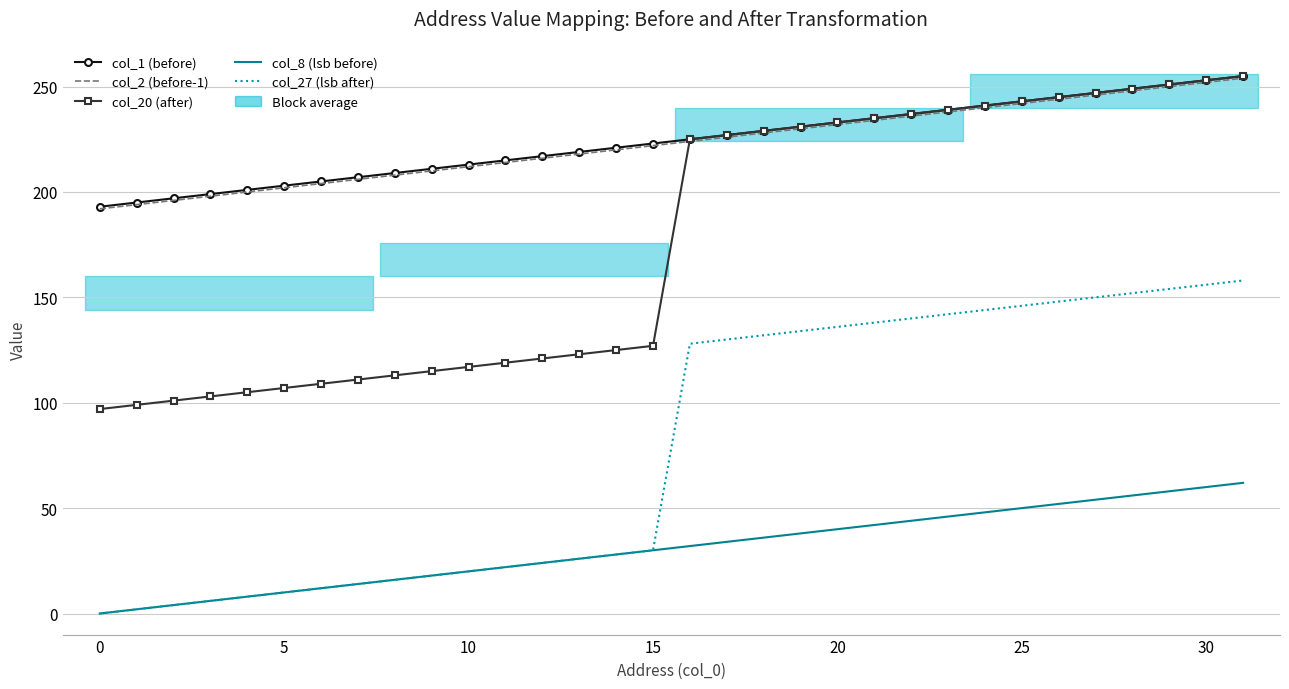

True or false: col_8 (lsb before) and col_27 (lsb after) cross at least once.

False